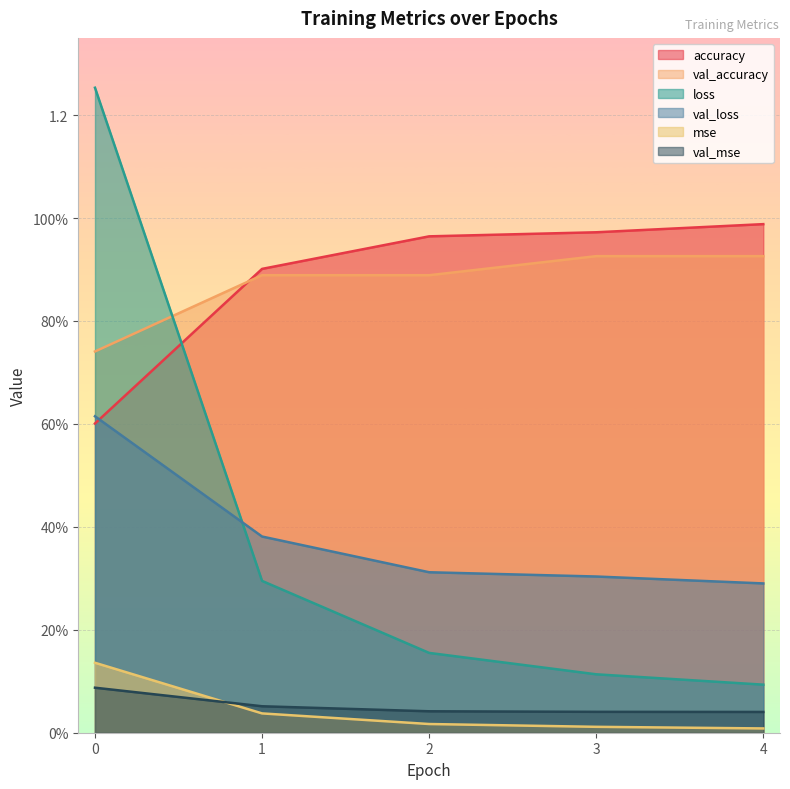

True or false: accuracy and val_mse intersect in this chart.

False